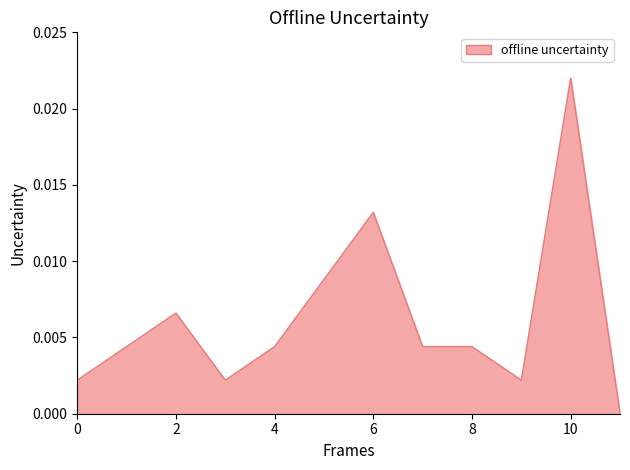

Which category has the highest value across all series?

10